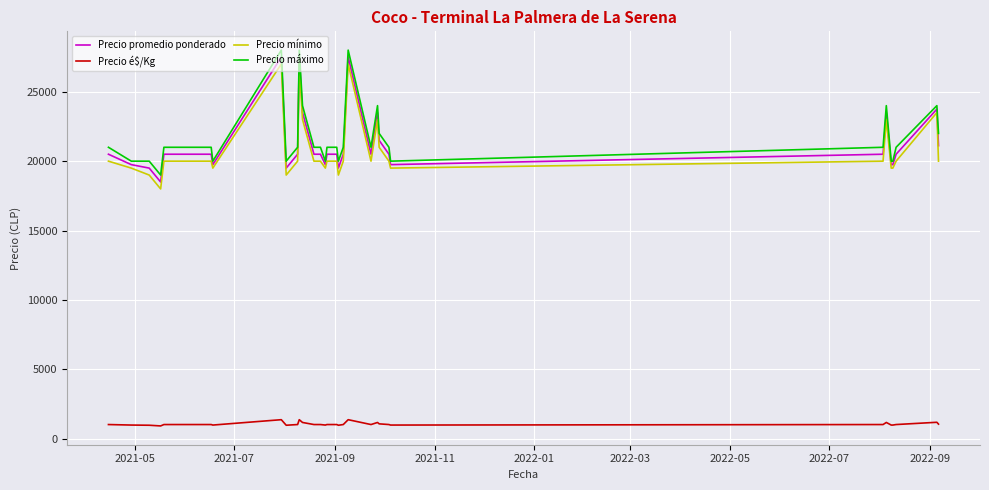

What is the greatest value displayed?

28000